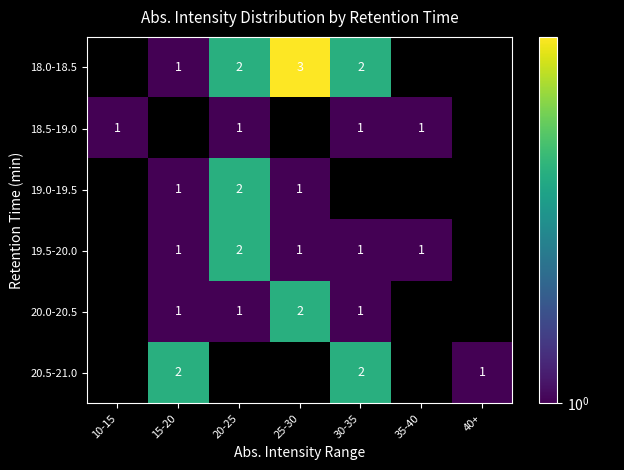

Is it true that 19.0-19.5 equals 2 at 20-25?

True